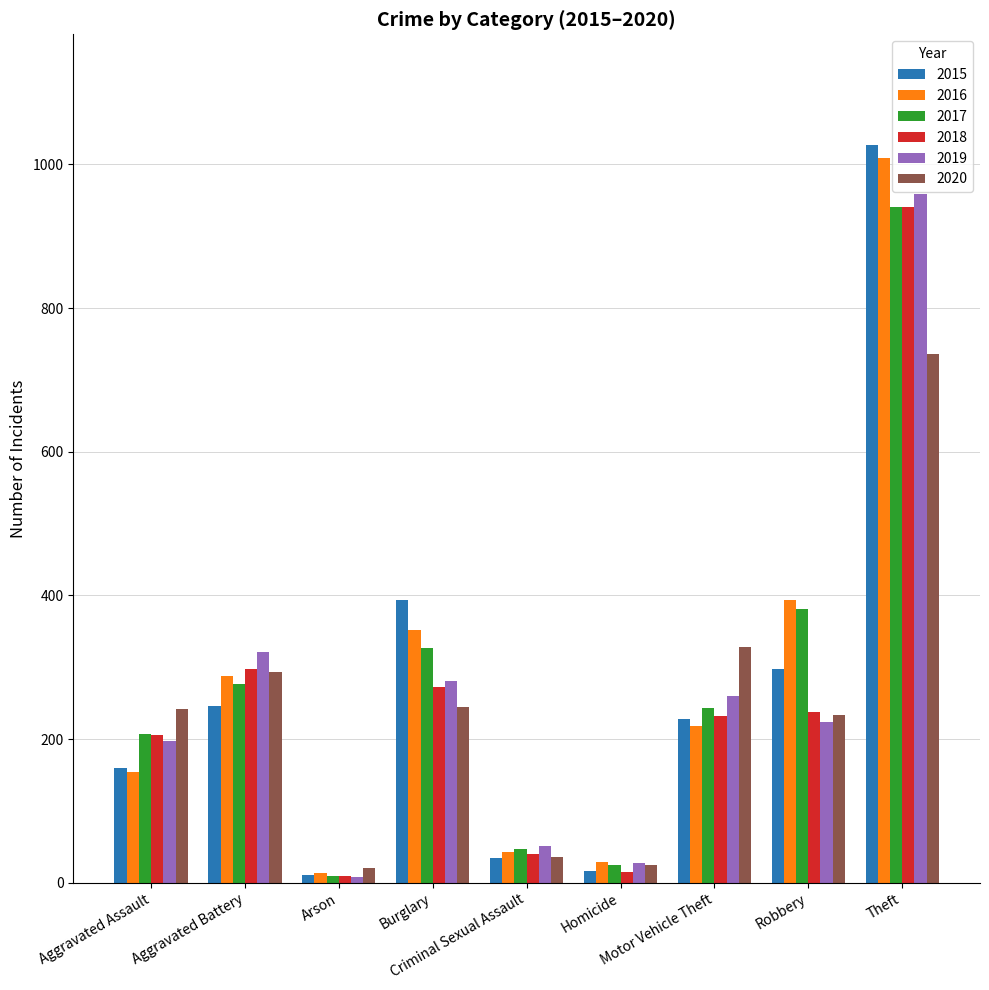

What are all the series names shown in the legend?

2015, 2016, 2017, 2018, 2019, 2020